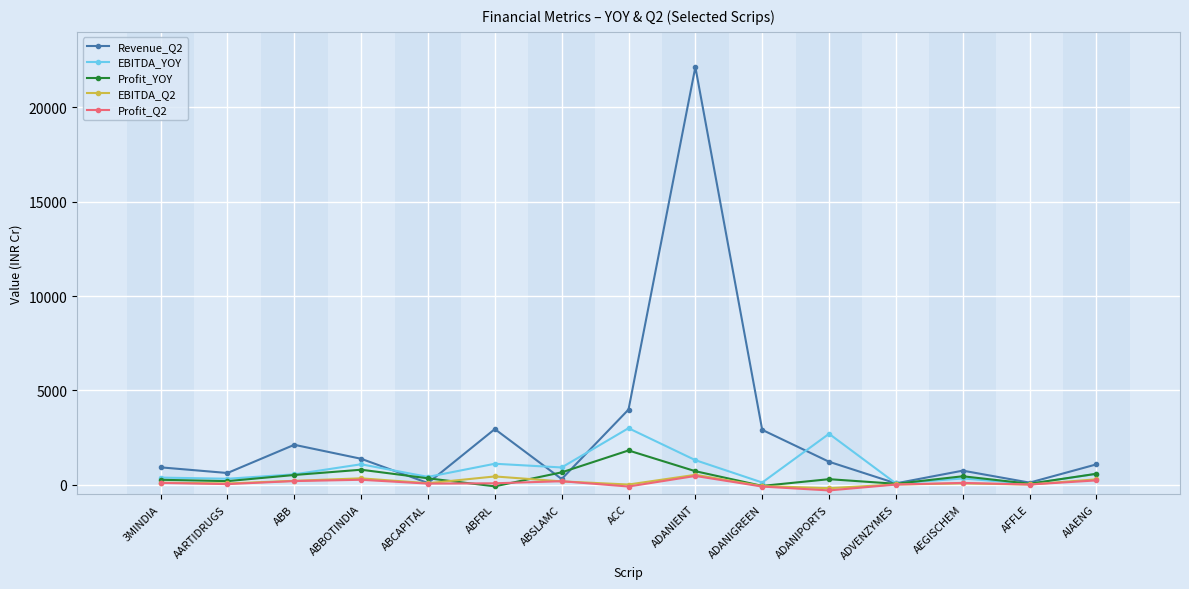

Does the chart display data point markers on the line(s)?

Yes